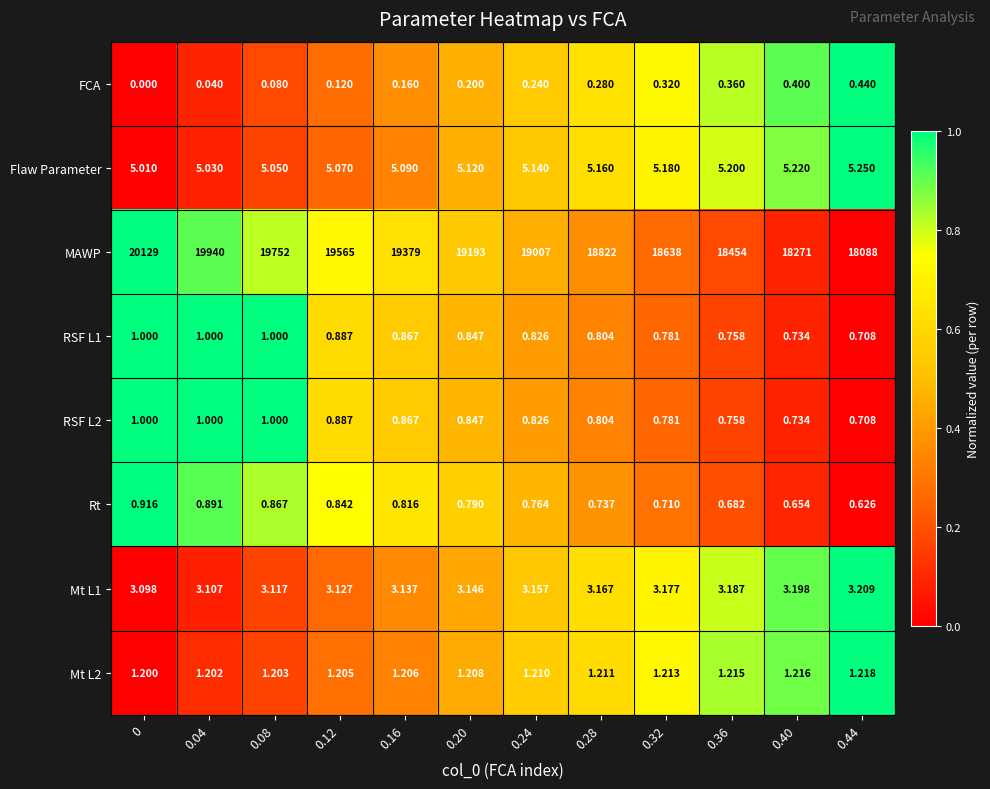

What is the difference between the highest and lowest values at 0.44?

18087.6